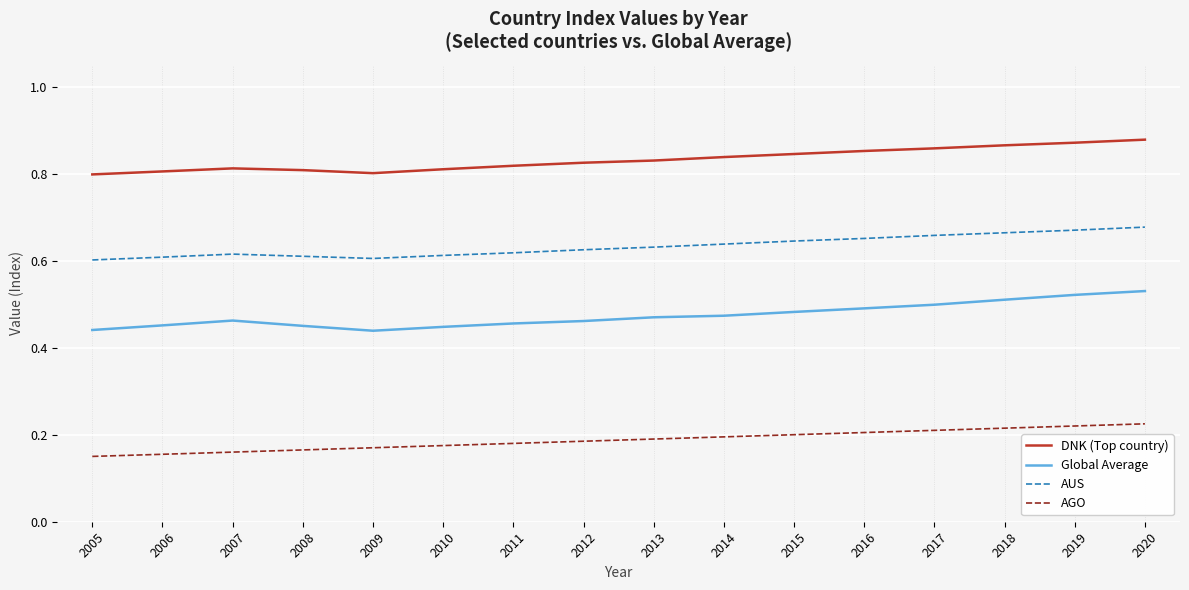

Rank the series at 2015 from lowest to highest value.

AGO, Global Average, AUS, DNK (Top country)